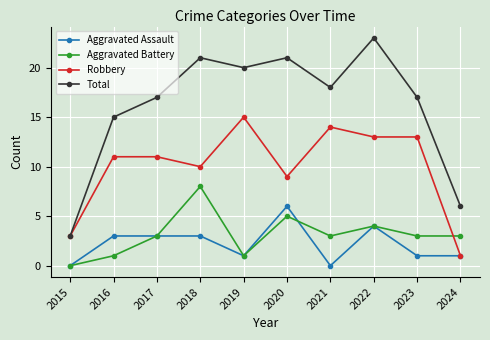

In Total, how many points are higher than both neighbors (excluding endpoints)?

3